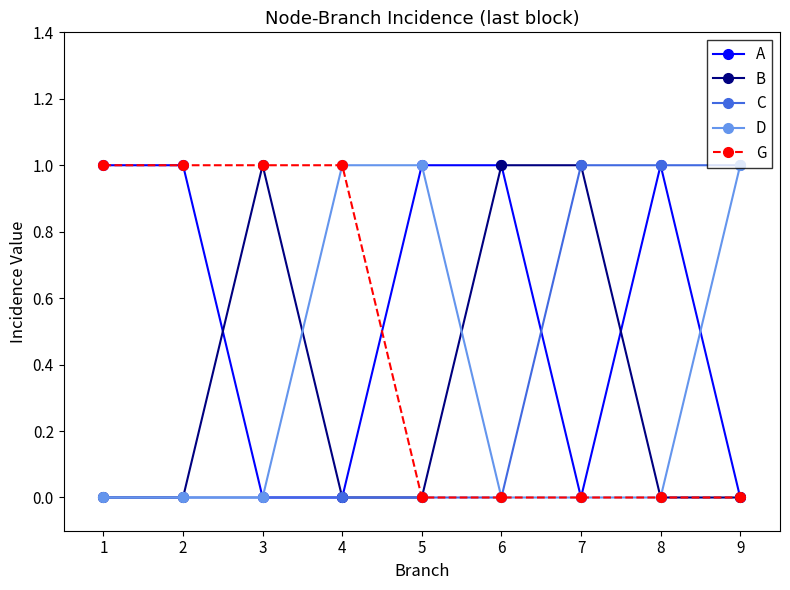

The C series shows 0 at 5. True or false?

True